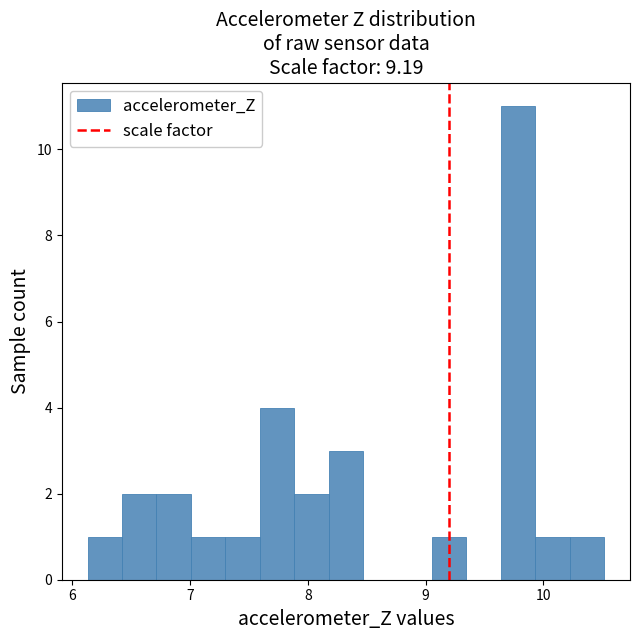

Read against the x-axis, roughly where is the centre of the tallest bar?

9.8